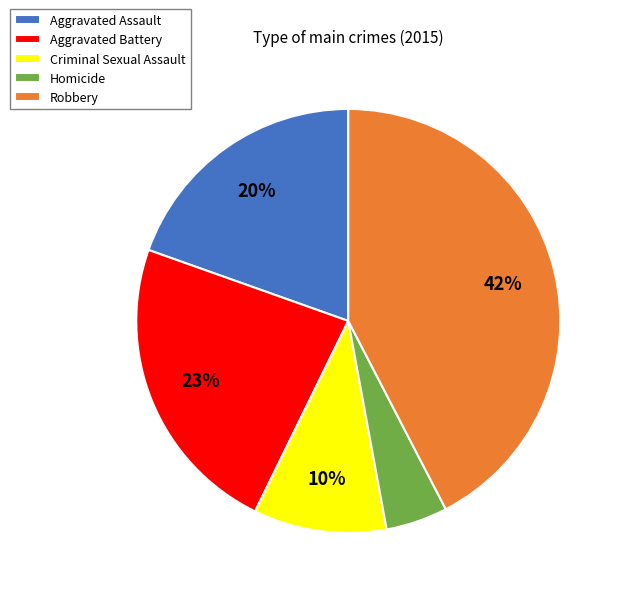

Rank the categories by value from lowest to highest.

Homicide, Criminal Sexual Assault, Aggravated Assault, Aggravated Battery, Robbery